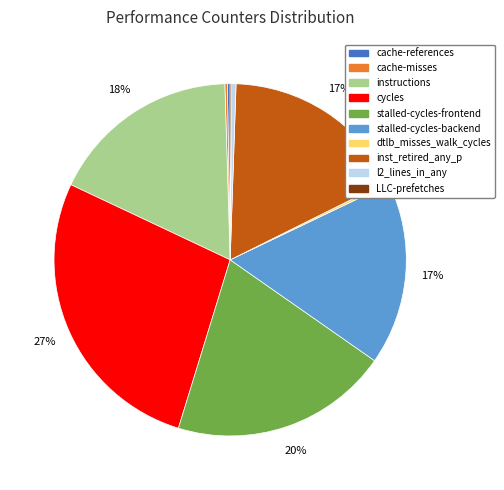

What is the largest slice in the pie chart?

cycles